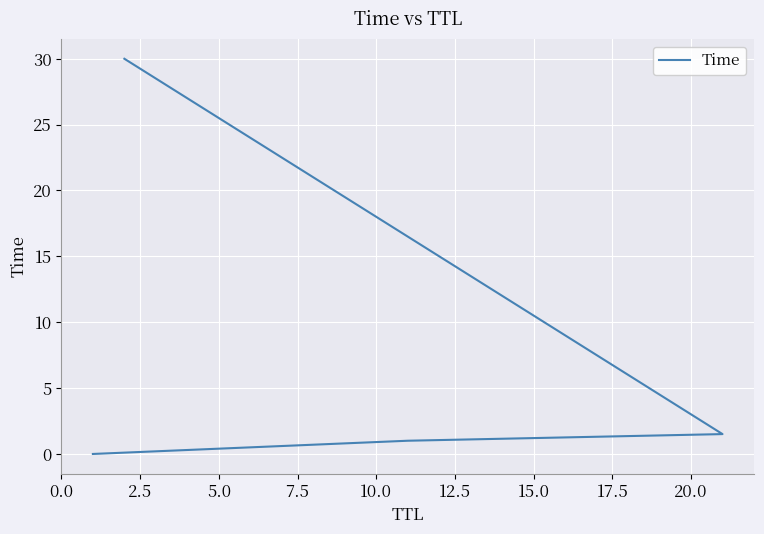

Is this an area chart (filled region under the line)?

No